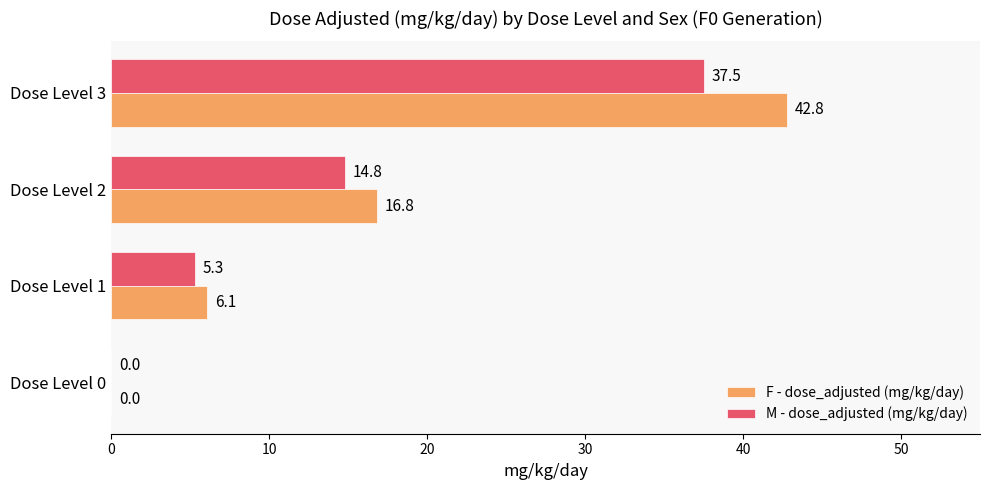

What is the total value across all series at Dose Level 2?

31.6